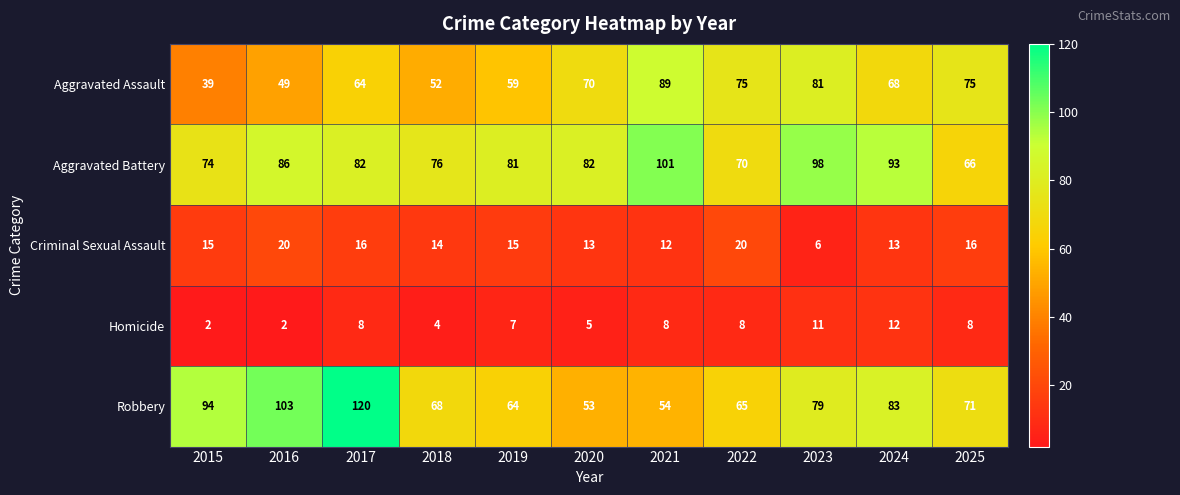

Rank the series by their maximum value, from highest to lowest.

Robbery, Aggravated Battery, Aggravated Assault, Criminal Sexual Assault, Homicide